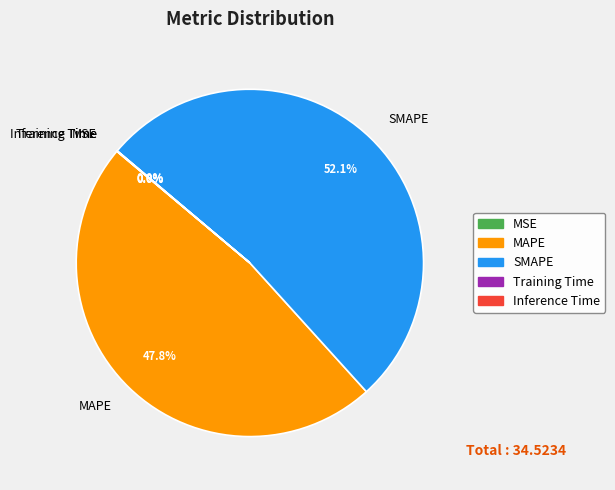

What is the largest slice in the pie chart?

SMAPE